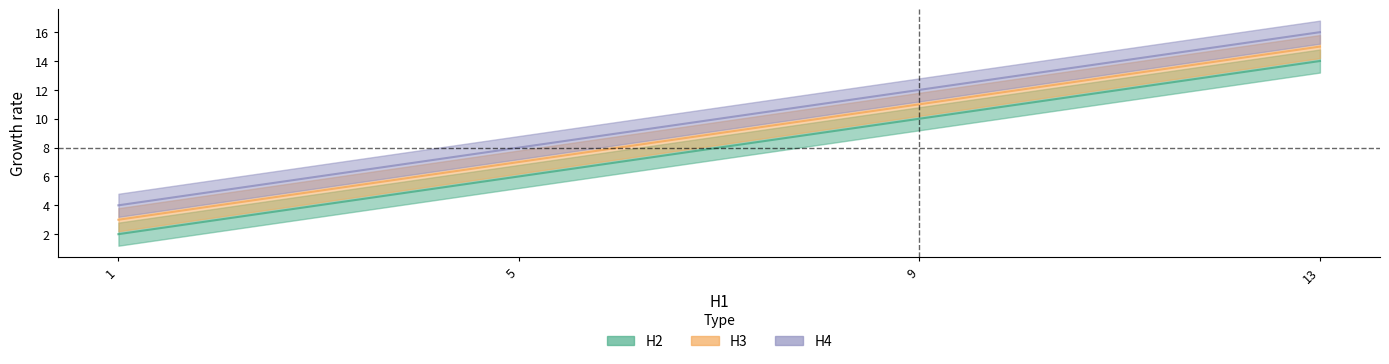

Which series has the largest total across all categories?

H4